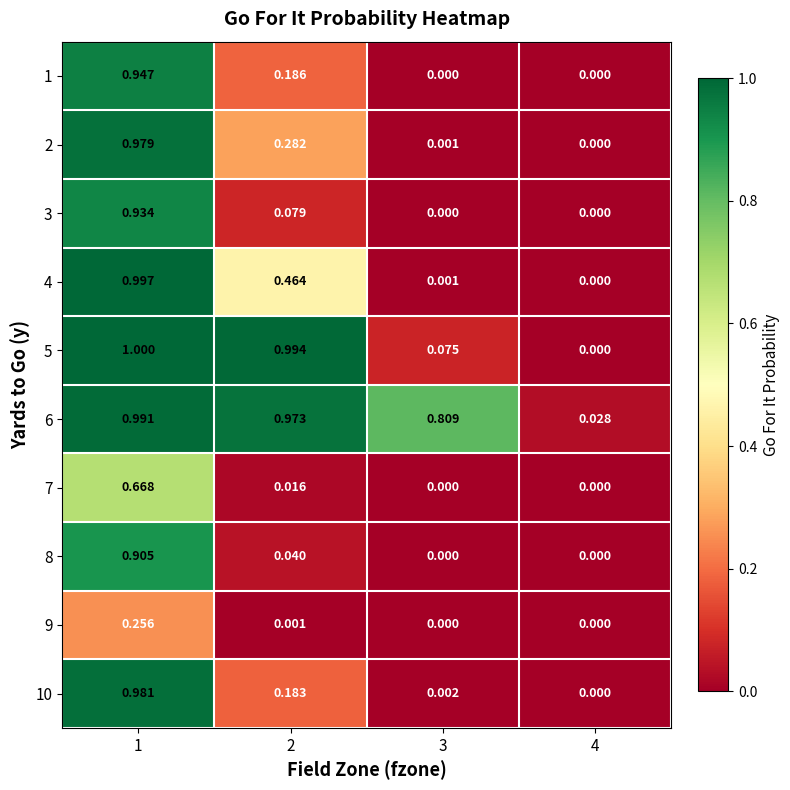

How many values in 1 are above zero?

2